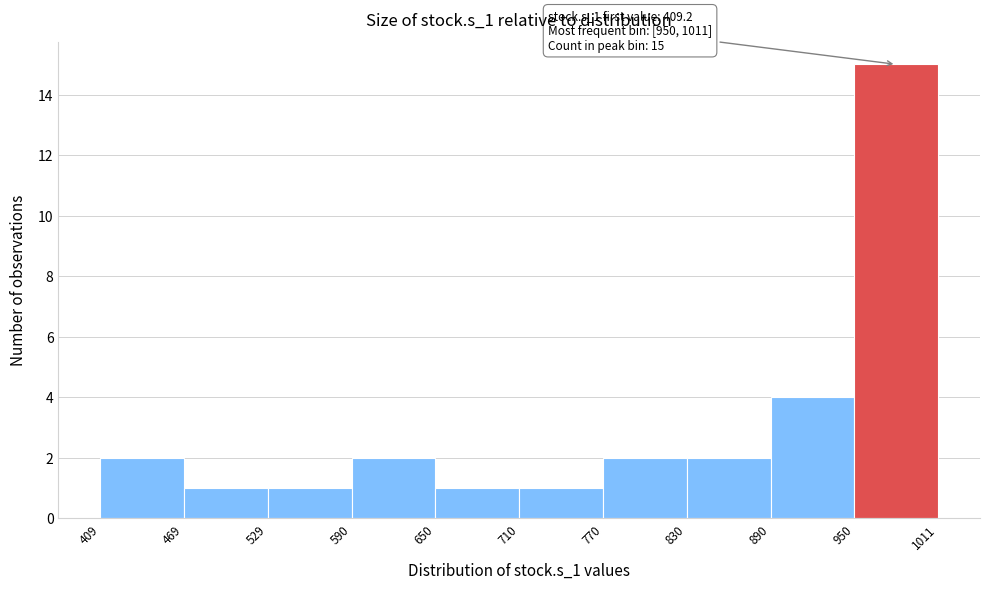

Which range on the x-axis has the tallest bar?

950 to 1011